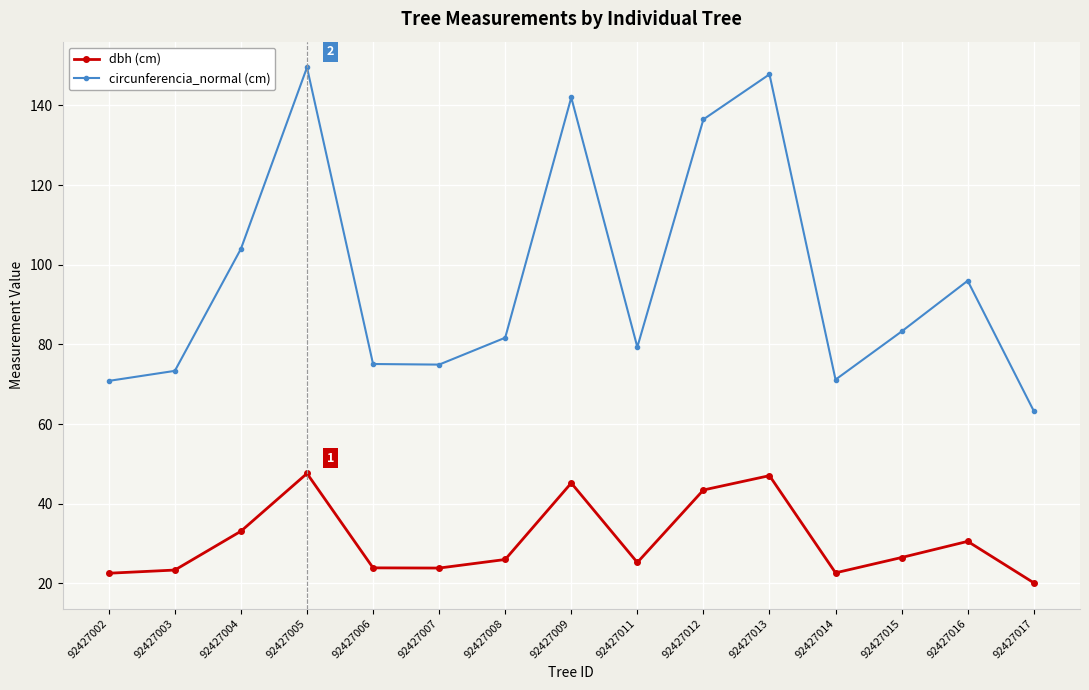

What are all the series names shown in the legend?

dbh (cm), circunferencia_normal (cm)